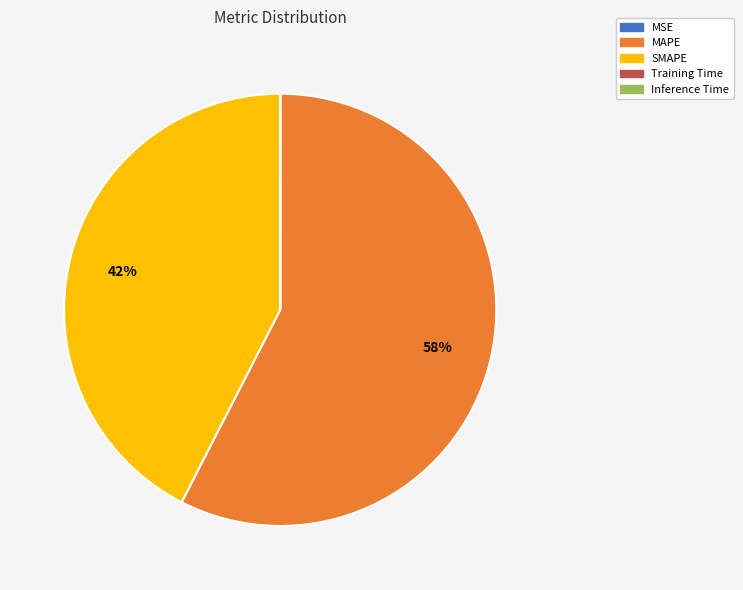

Does any single category account for the majority?

Yes